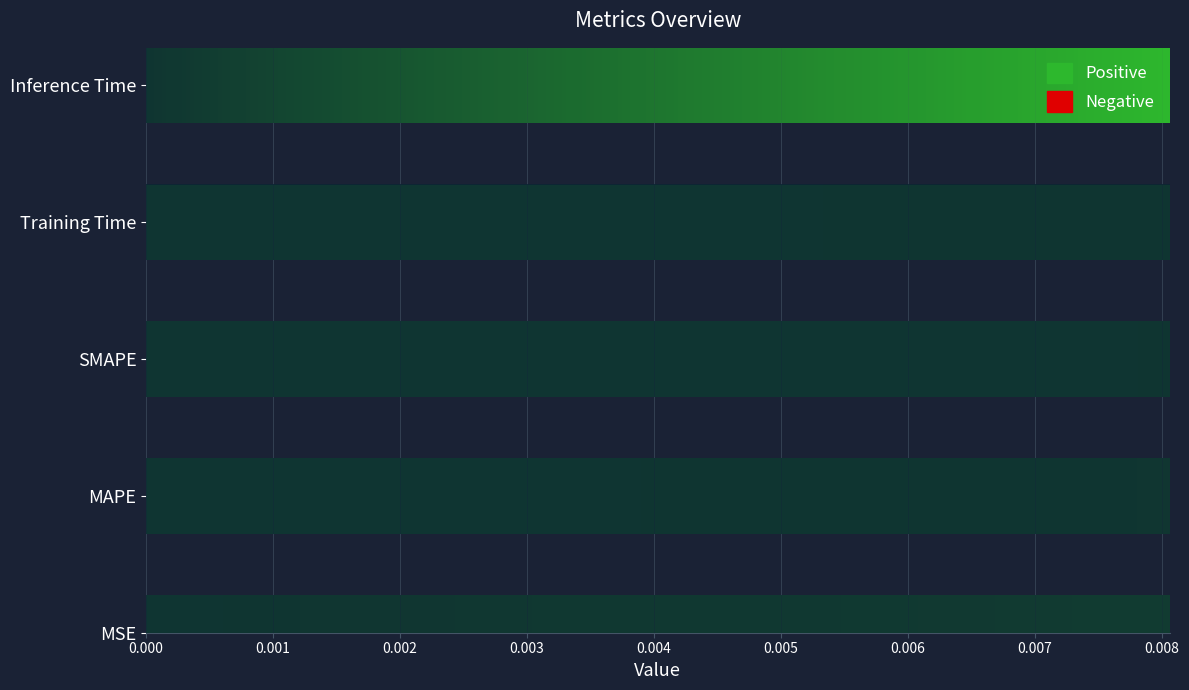

Rank the categories by value from highest to lowest.

SMAPE, Training Time, MAPE, MSE, Inference Time